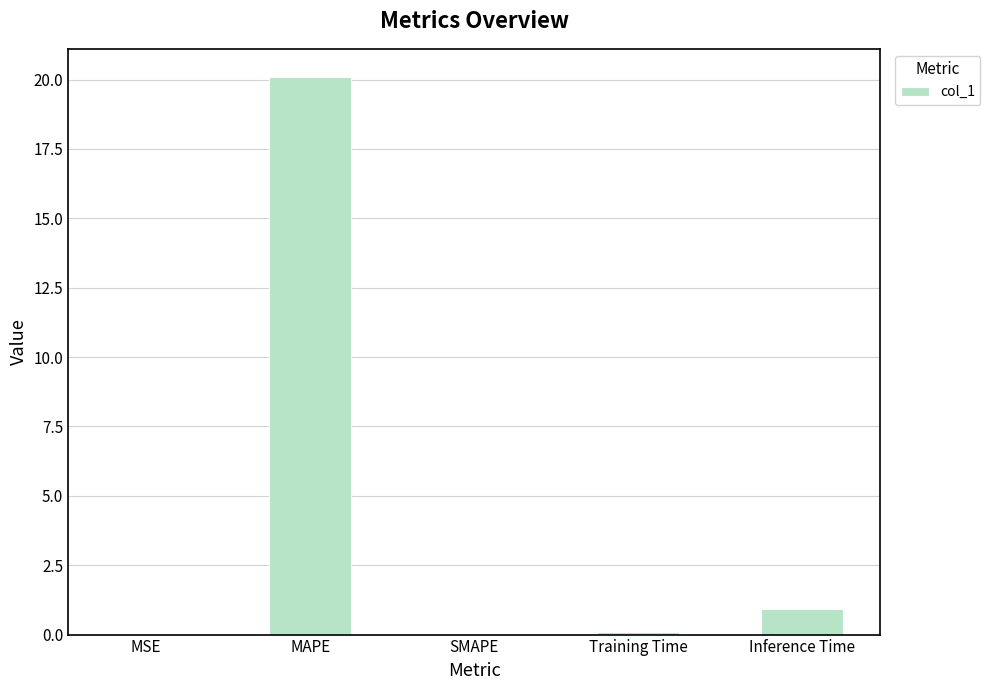

Which has a higher value, Training Time or MAPE?

MAPE